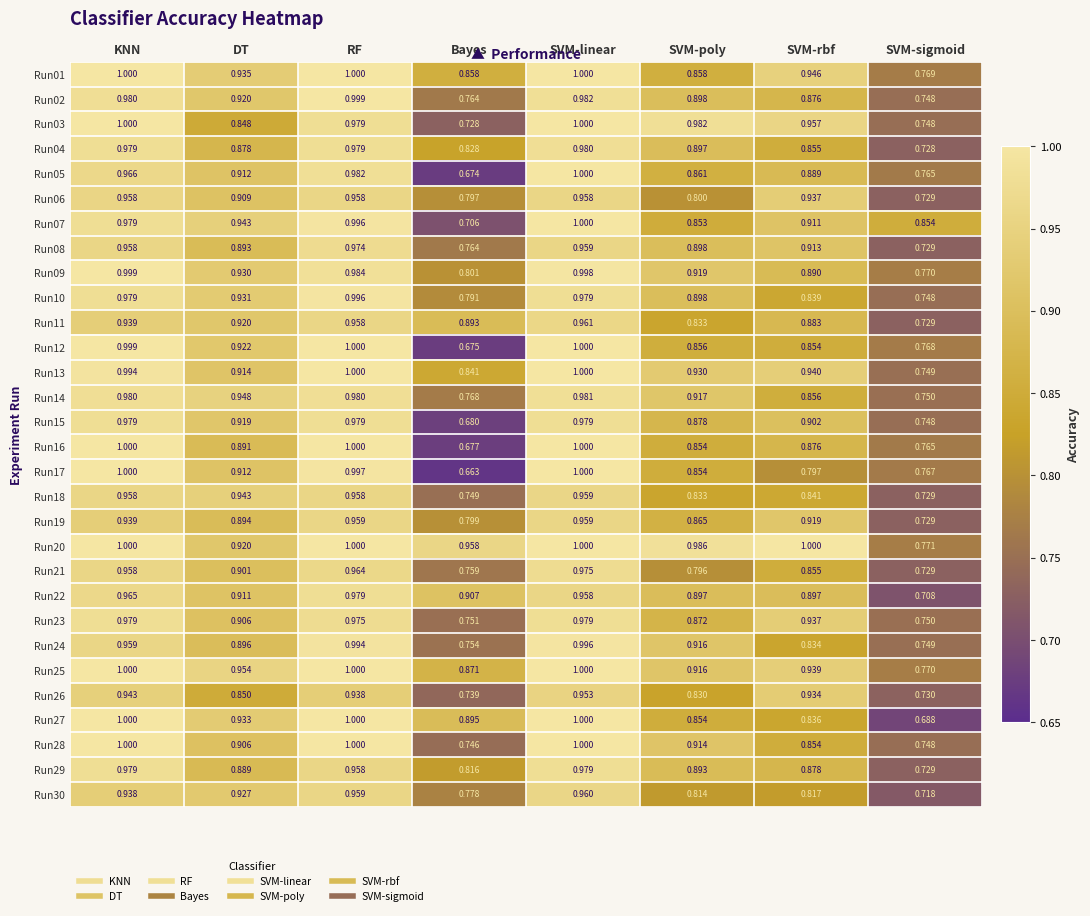

At which category does the chart reach its minimum across all series?

Bayes